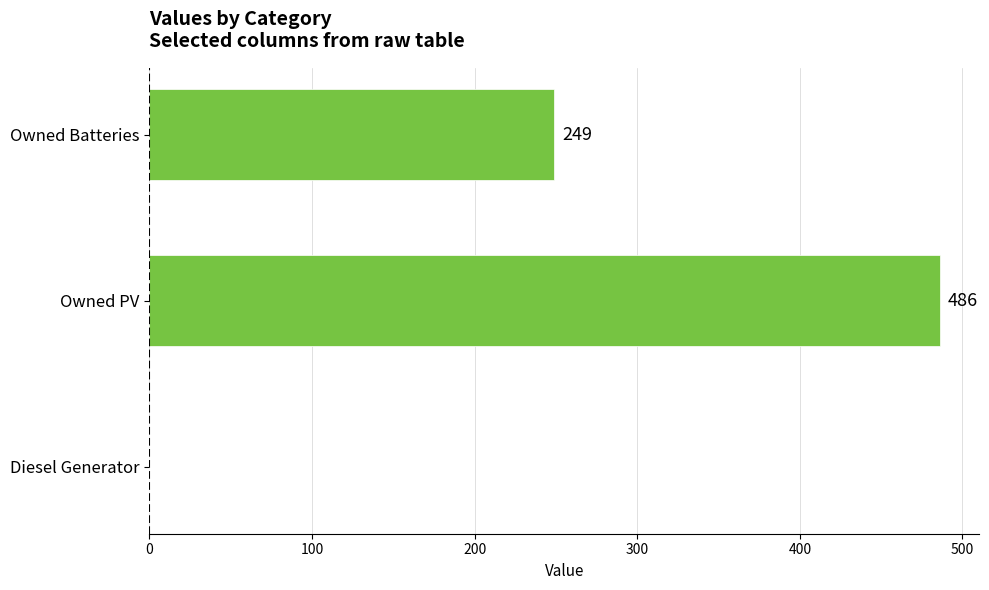

Where is the data nearest to the value 243?

Owned Batteries